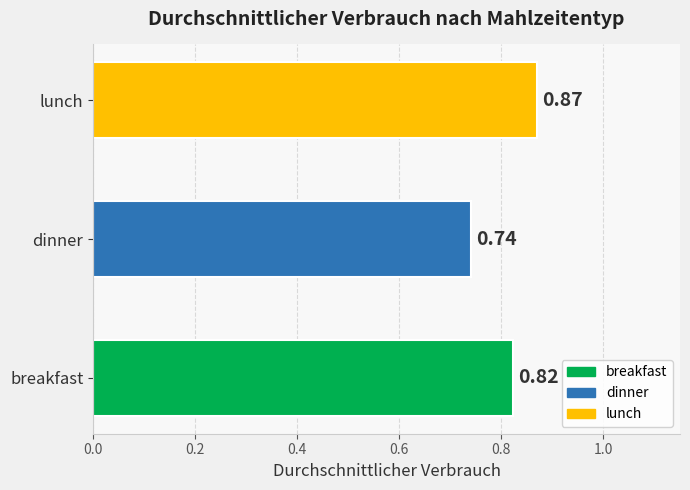

What is the difference between the second highest and minimum values?

0.1